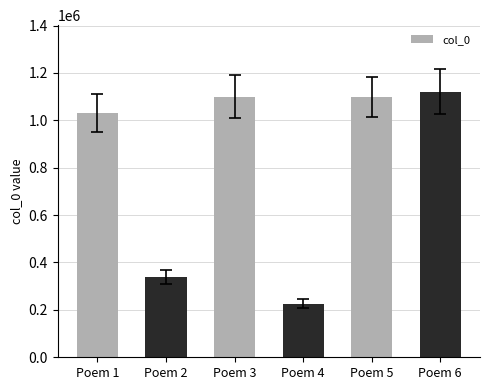

Where is the data nearest to the value 673771?

Poem 2